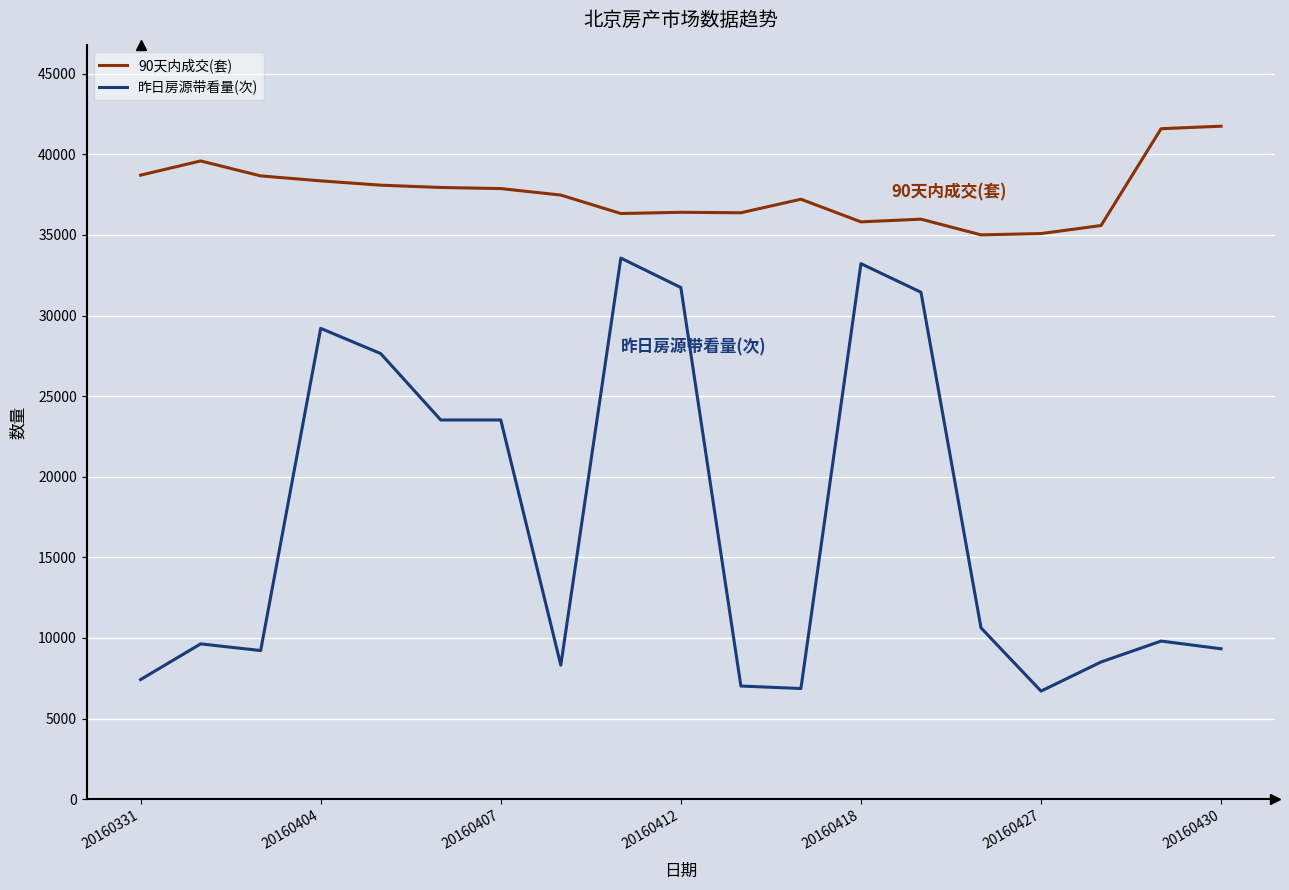

List the series in order of their overall mean, highest first.

90天内成交(套), 昨日房源带看量(次)